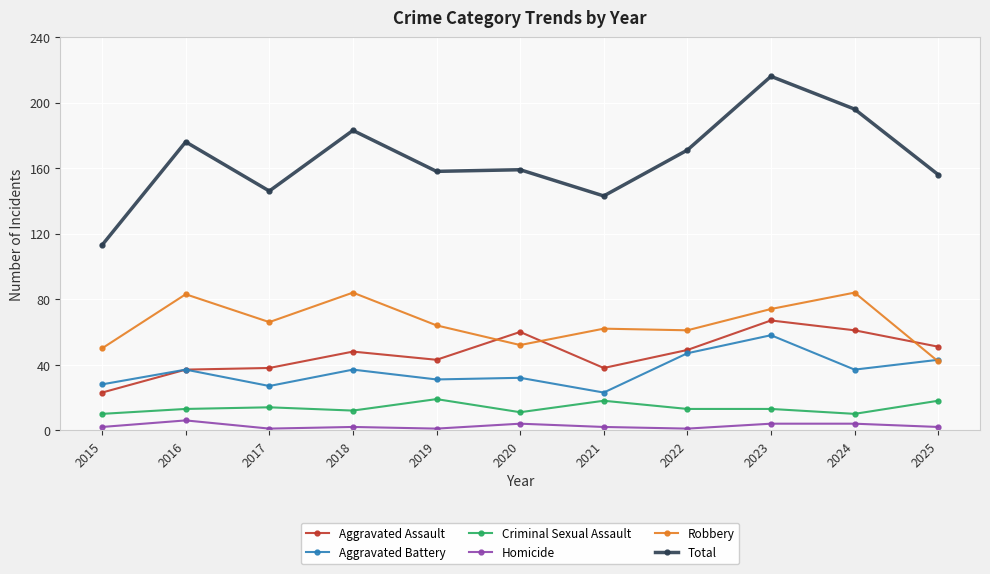

Reading left to right, what are all the values shown in this chart?

Aggravated Assault: 23	37	38	48	43	60	38	49	67	61	51
Aggravated Battery: 28	37	27	37	31	32	23	47	58	37	43
Criminal Sexual Assault: 10	13	14	12	19	11	18	13	13	10	18
Homicide: 2	6	1	2	1	4	2	1	4	4	2
Robbery: 50	83	66	84	64	52	62	61	74	84	42
Total: 113	176	146	183	158	159	143	171	216	196	156